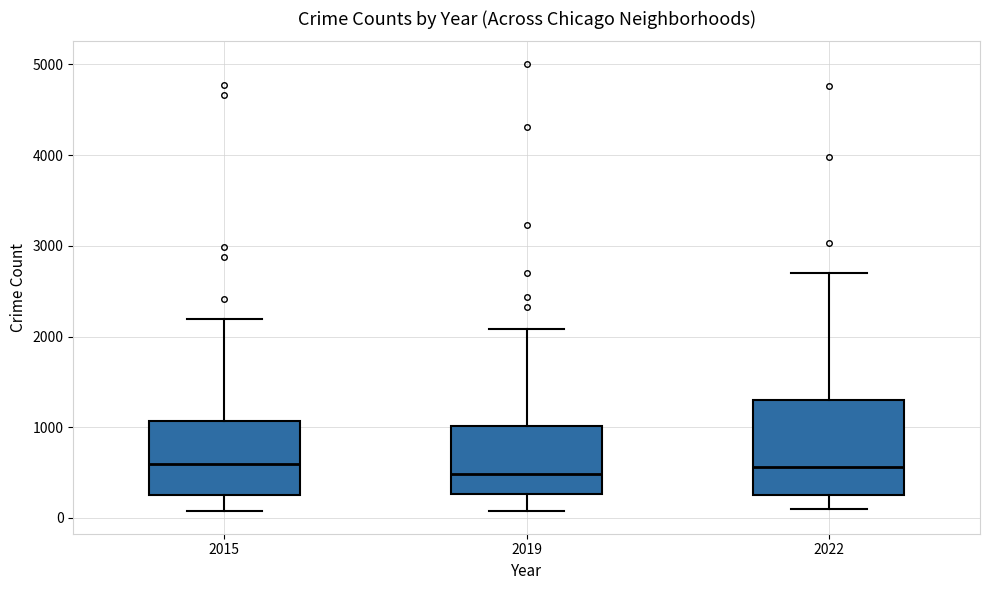

Which box is the tallest, from its lower edge to its upper edge?

2022